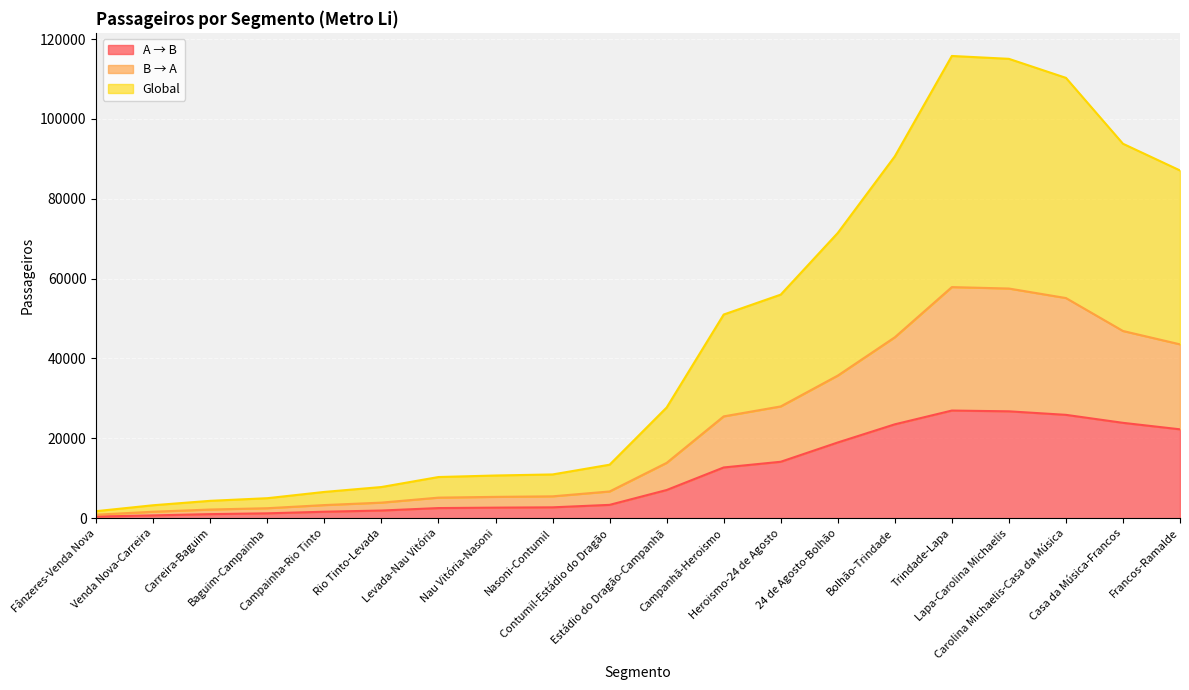

At which category is the sum across all series the highest?

Trindade-Lapa